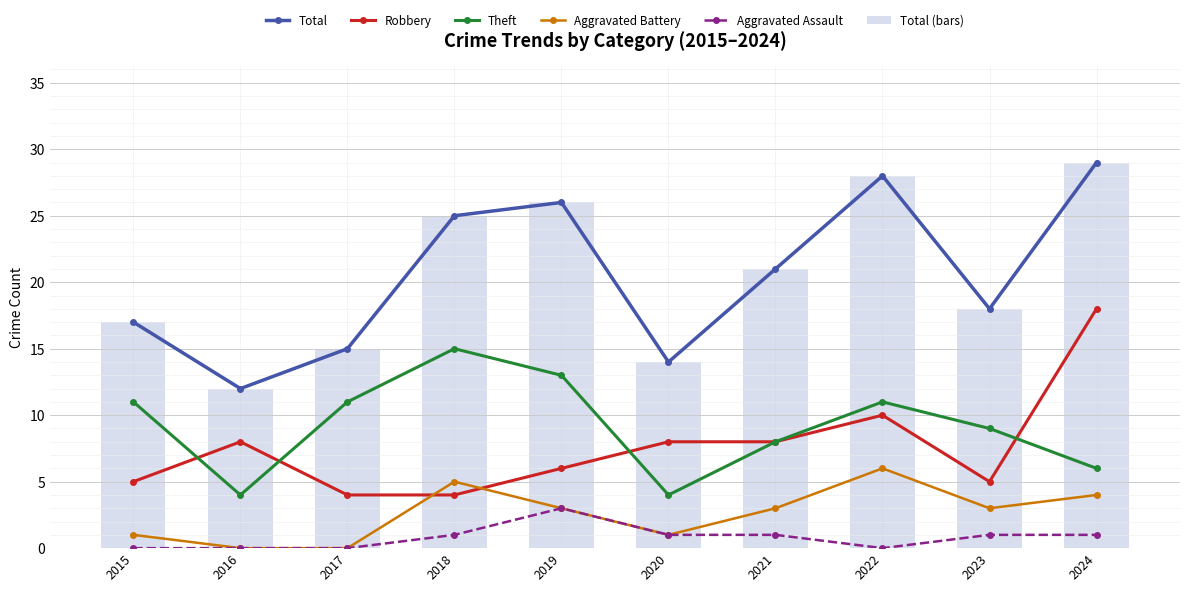

List the labels in order of Total (bars) value, smallest first.

2016, 2020, 2017, 2015, 2023, 2021, 2018, 2019, 2022, 2024